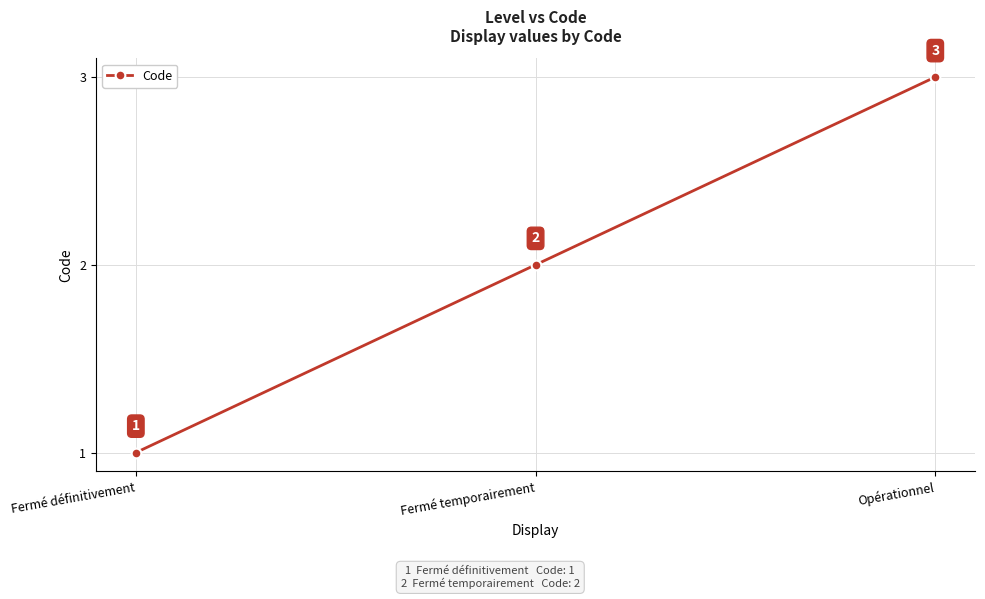

Reading left to right, what are all the values shown in this chart?

Fermé définitivement=1	Fermé temporairement=2	Opérationnel=3